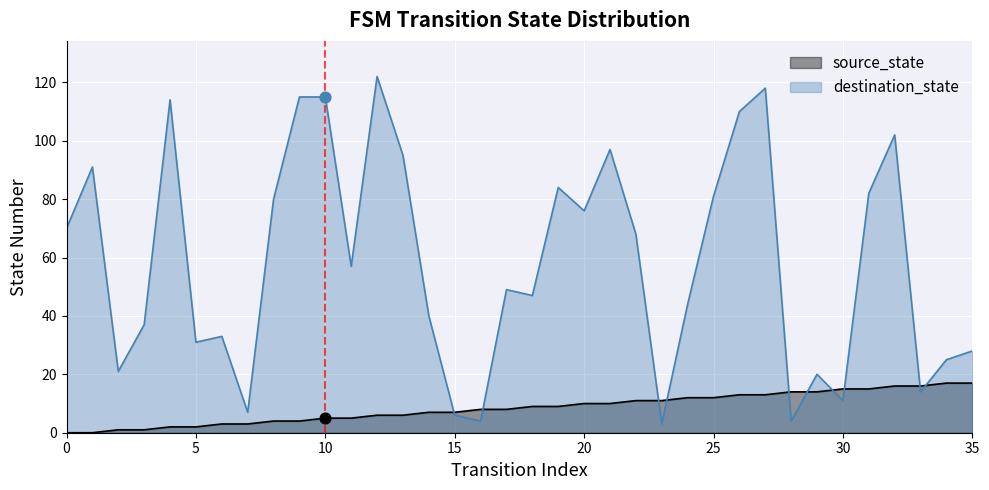

Is the value of source_state at 12 greater than the value of destination_state at 15?

No